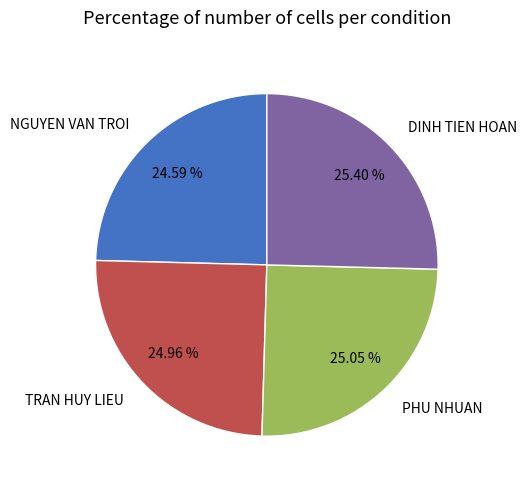

Do TRAN HUY LIEU and PHU NHUAN together represent more than half of the pie?

Yes